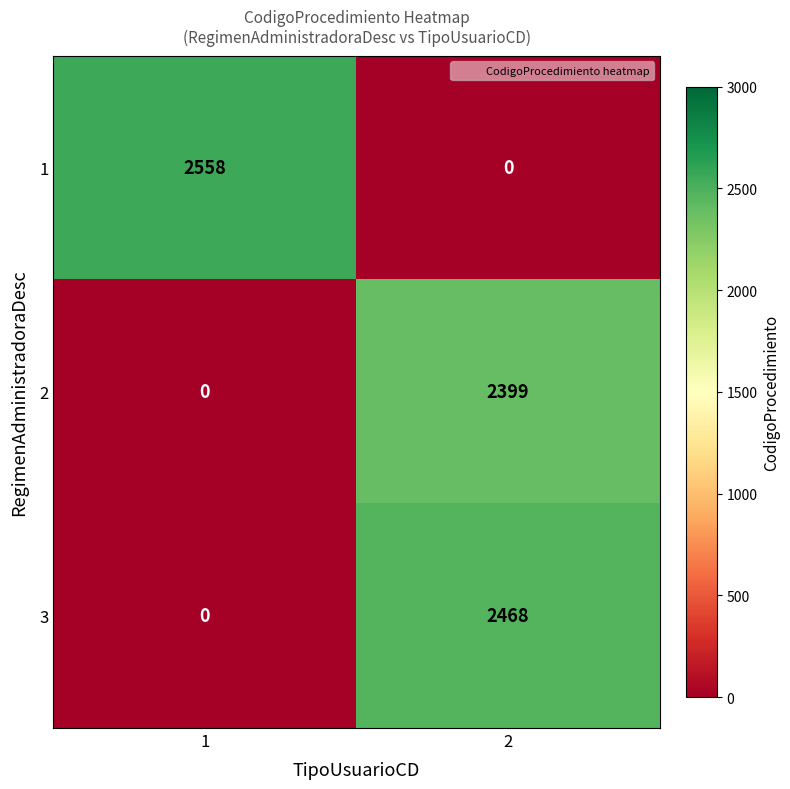

What is the greatest value displayed?

2558